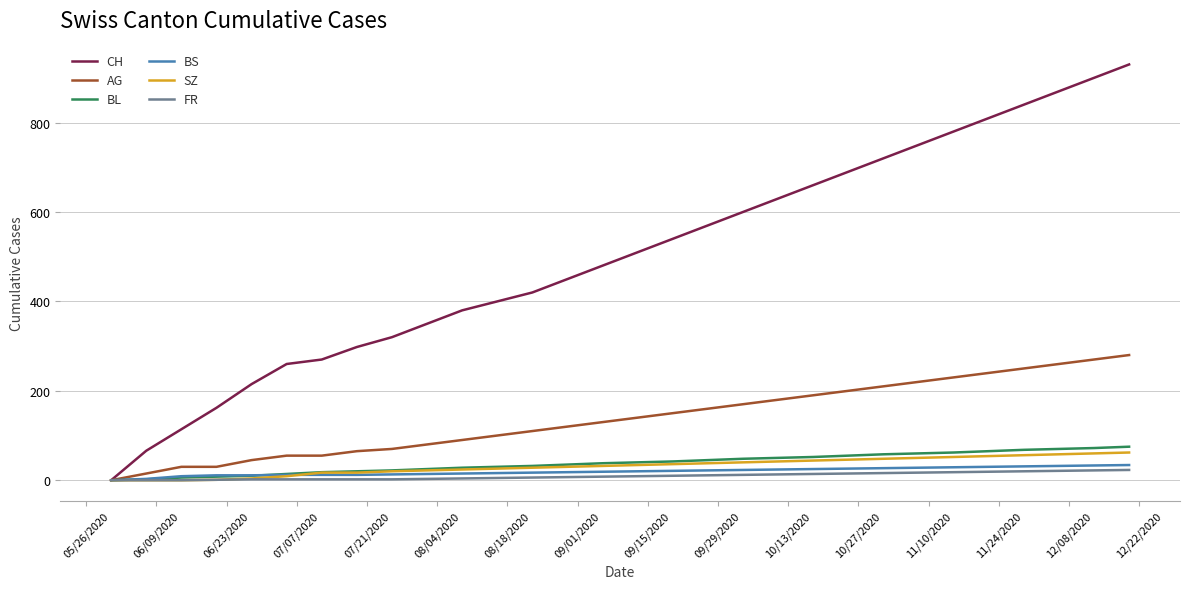

What is the highest value of the BS series?

34